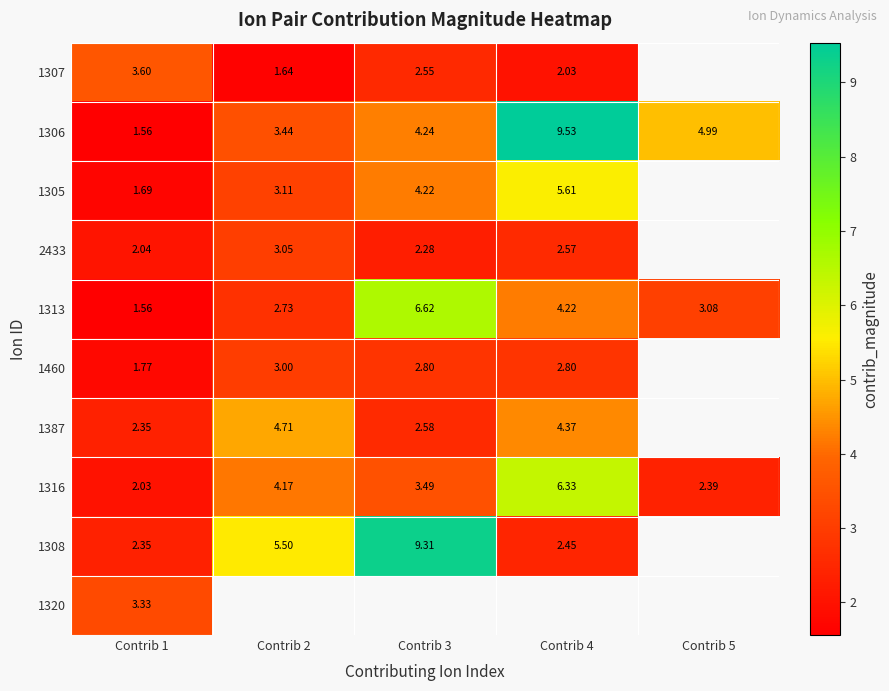

Where is 1308 nearest to the value 5?

Contrib 2